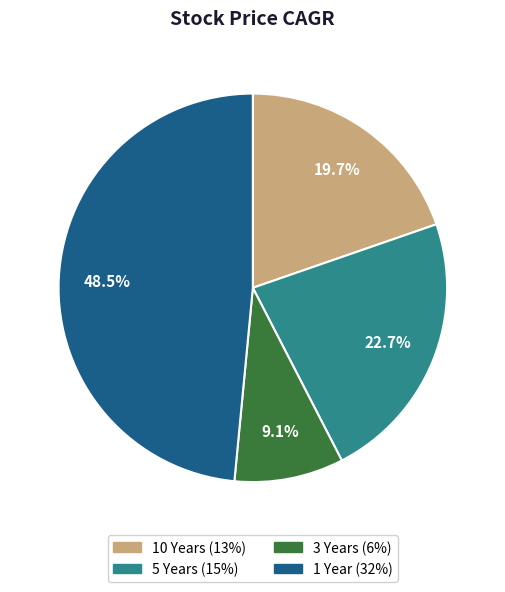

What percentage is the 3 Years slice, to the nearest percent?

9%